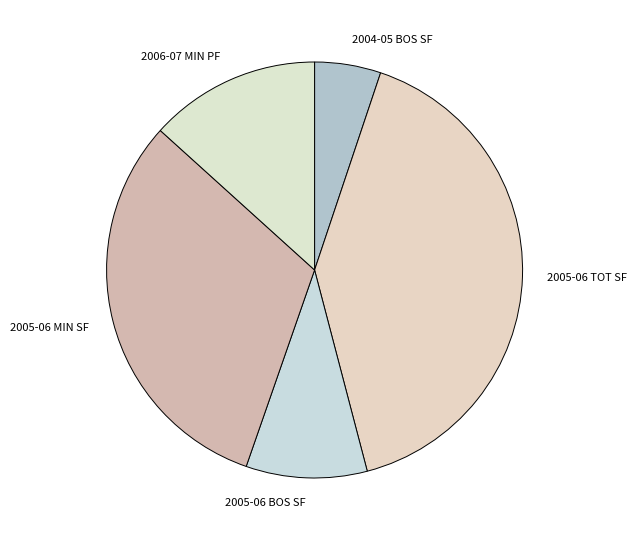

True or false: 2006-07 MIN PF accounts for 1% of the total.

False